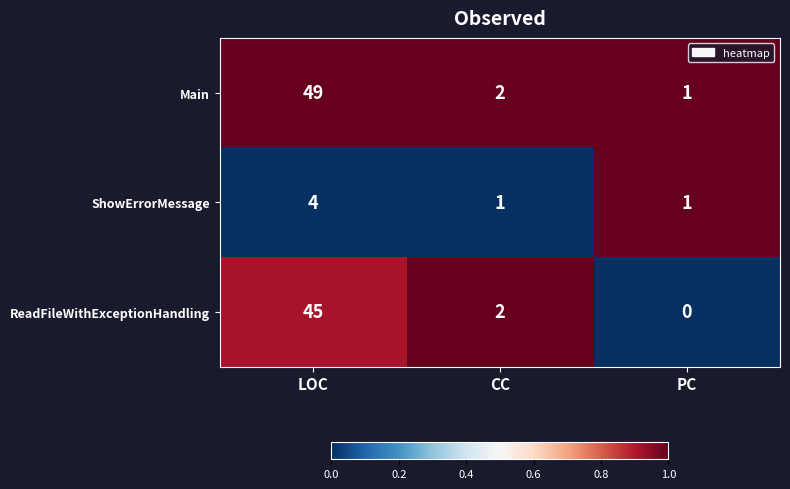

Is it true that Main equals 0 at PC?

False